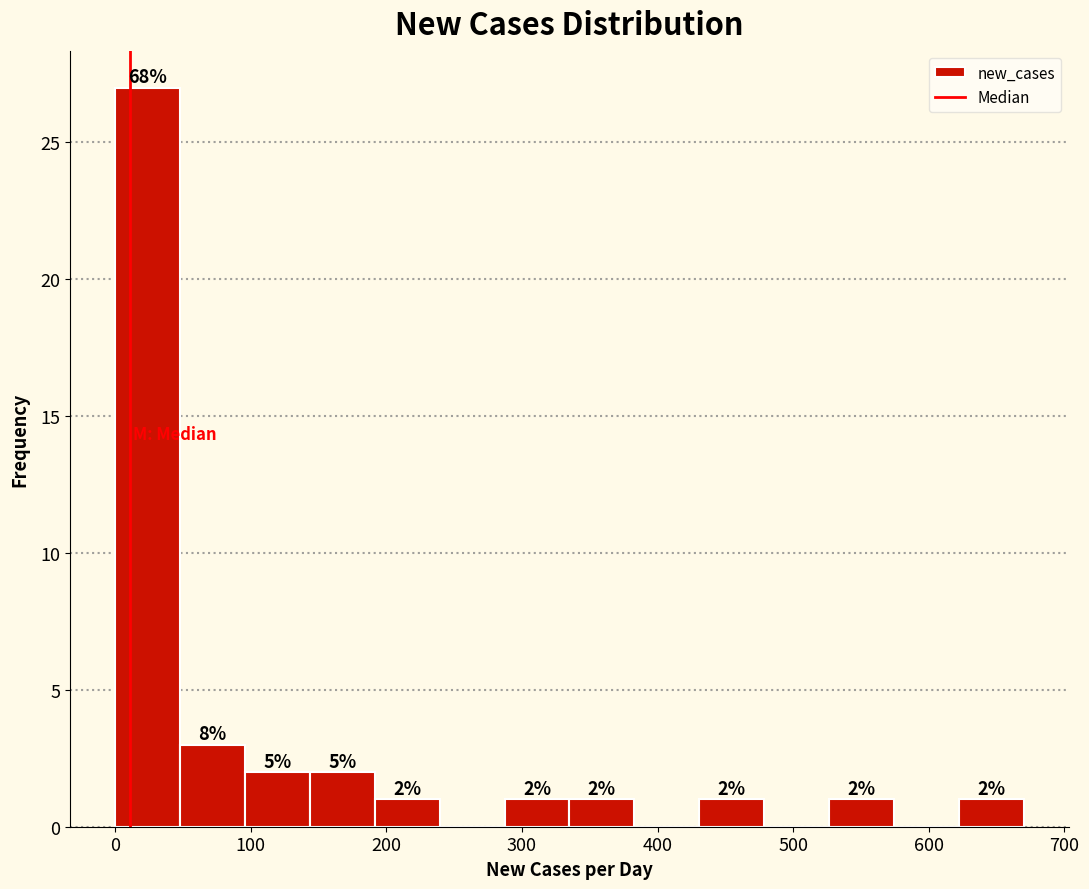

Which range on the x-axis has the tallest bar?

0 to 50